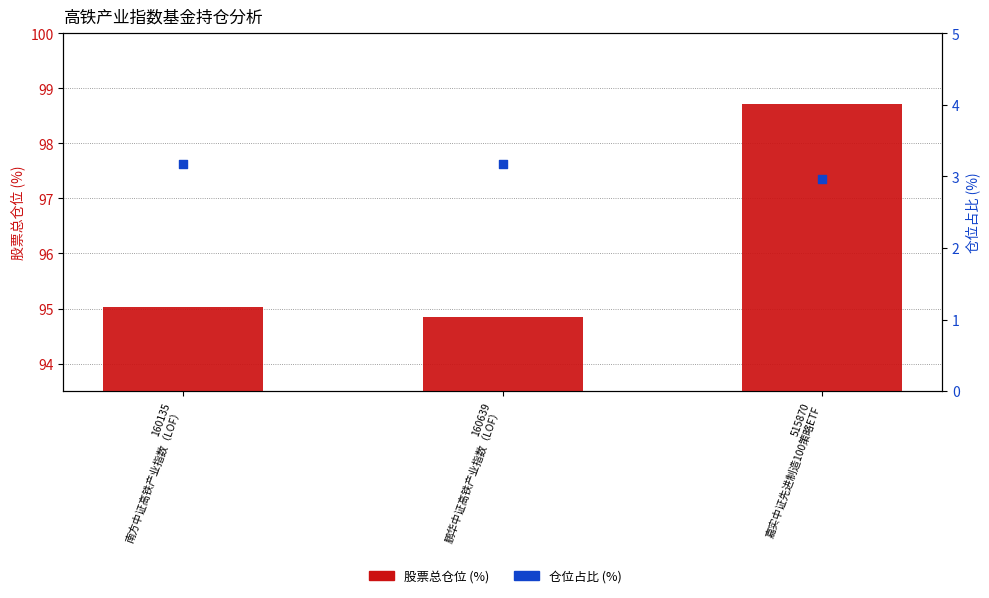

Is the value of 仓位占比 (%) at 160135
南方中证高铁产业指数（LOF） greater than the value of 股票总仓位 (%) at 160639
鹏华中证高铁产业指数（LOF）?

No